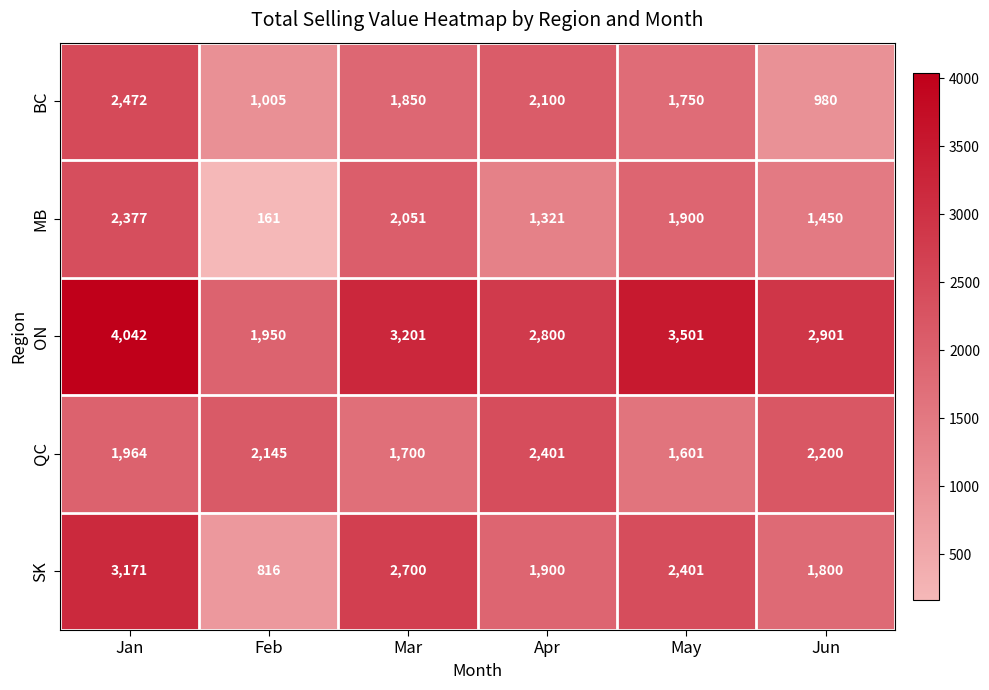

Rank the series at Feb from highest to lowest value.

QC, ON, BC, SK, MB